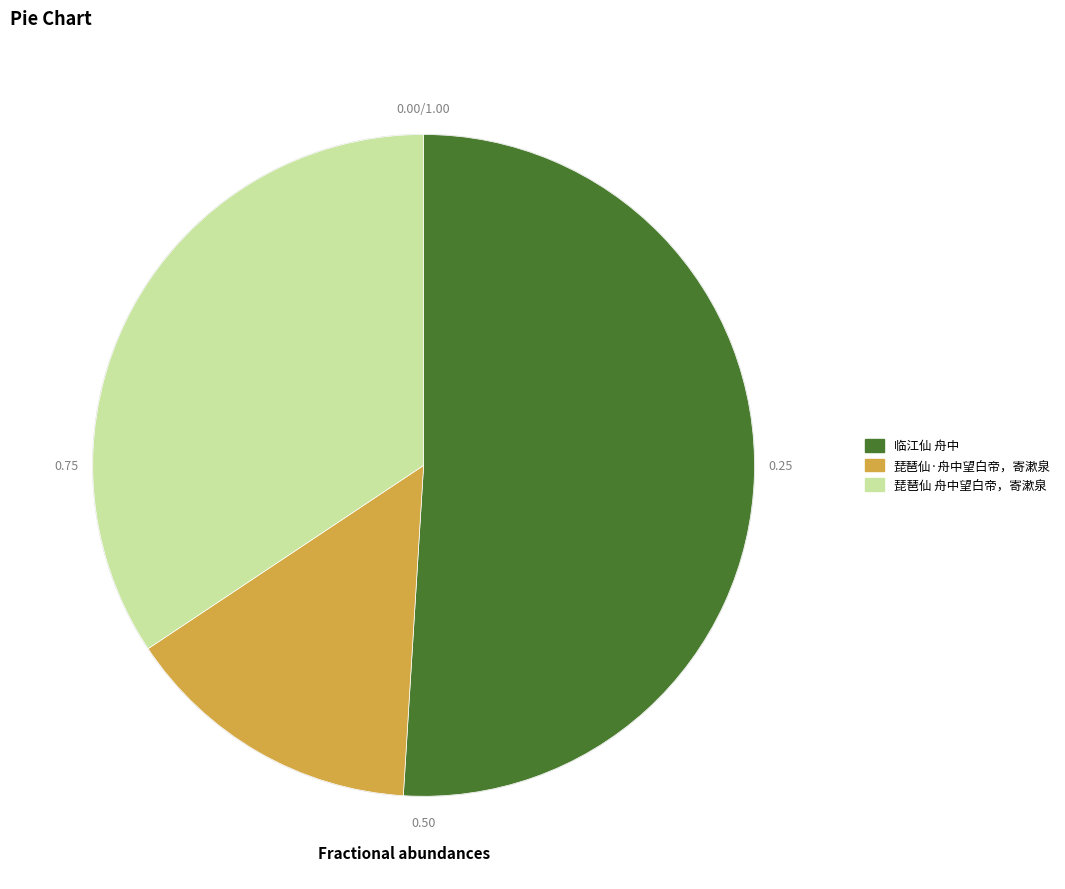

What is the ratio of the value at 琵琶仙 舟中望白帝，寄漱泉 to the value at 琵琶仙·舟中望白帝，寄漱泉?

2.3